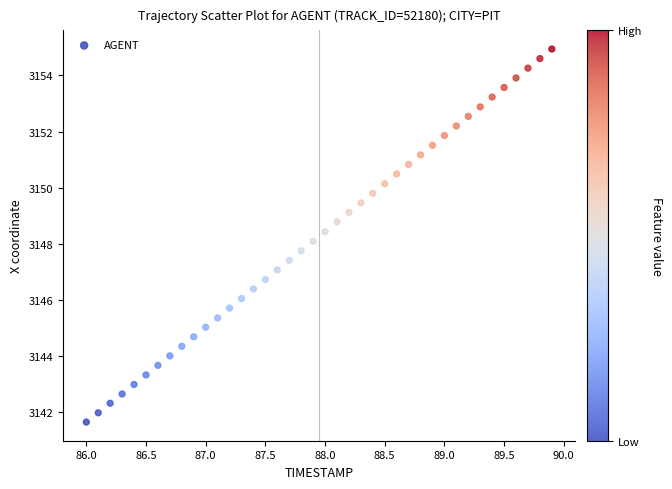

What is the range of X values (max minus min)?

3.9